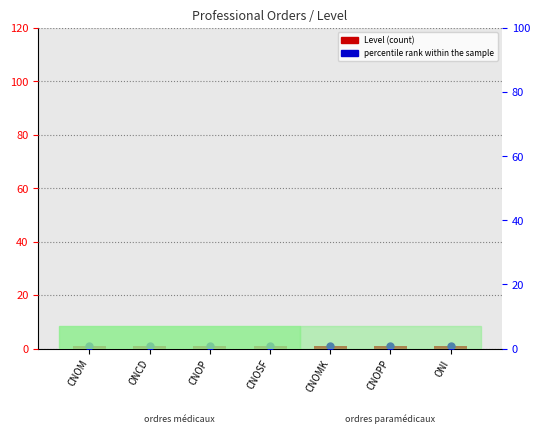

At how many categories does at least one series exceed 0?

7